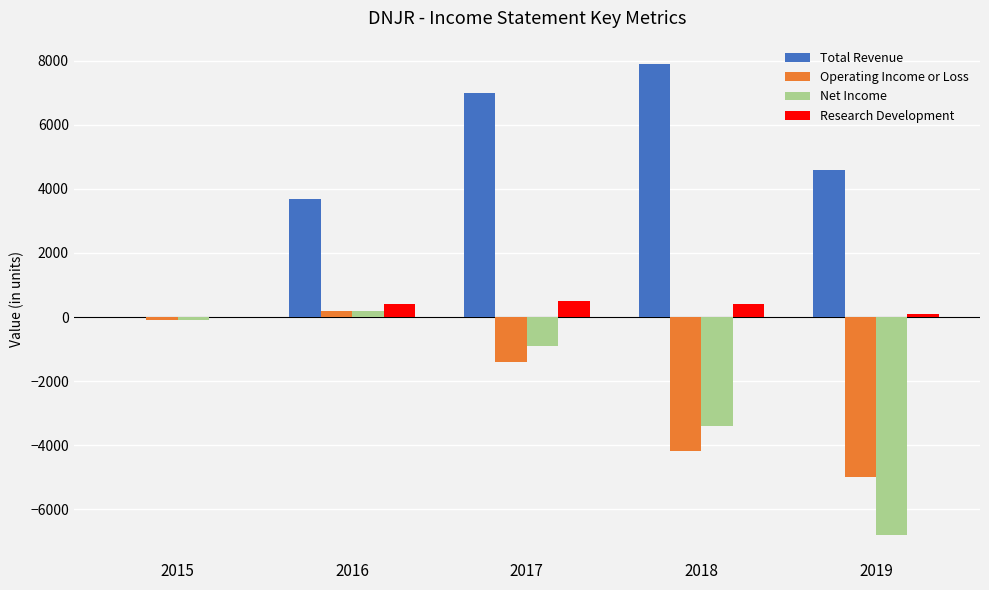

What is the difference between the Total Revenue values at 2017 and 2019?

2400